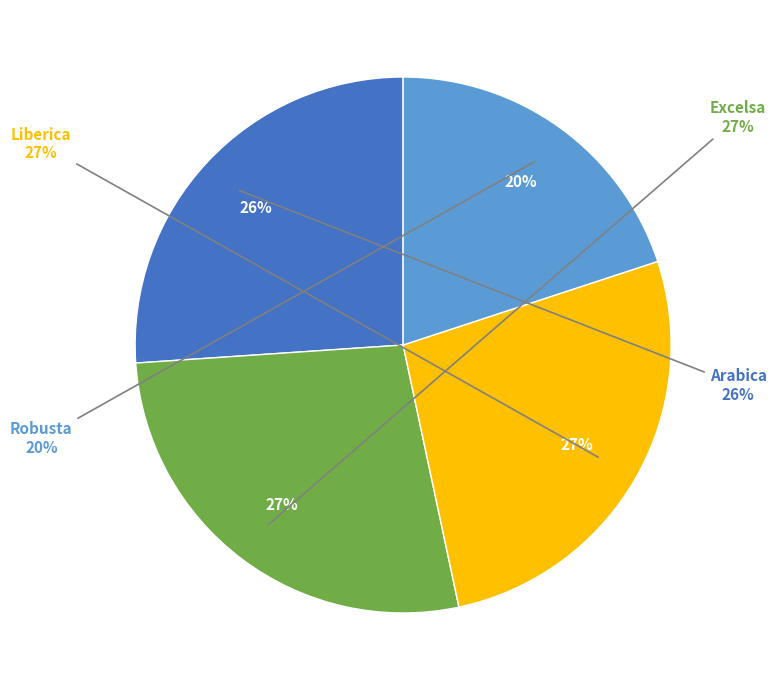

Combined, do Robusta and Excelsa account for over 50%?

No